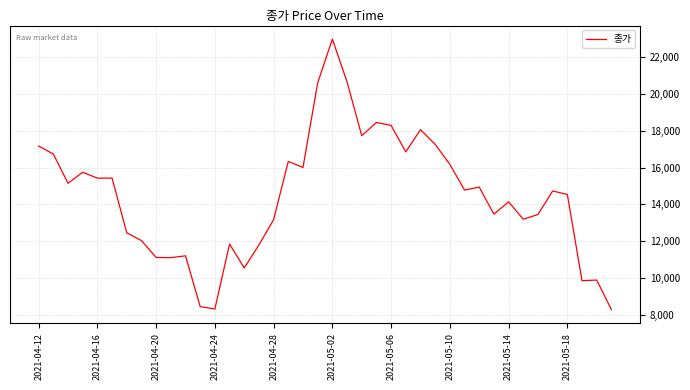

What is the minimum value shown in the chart?

8270